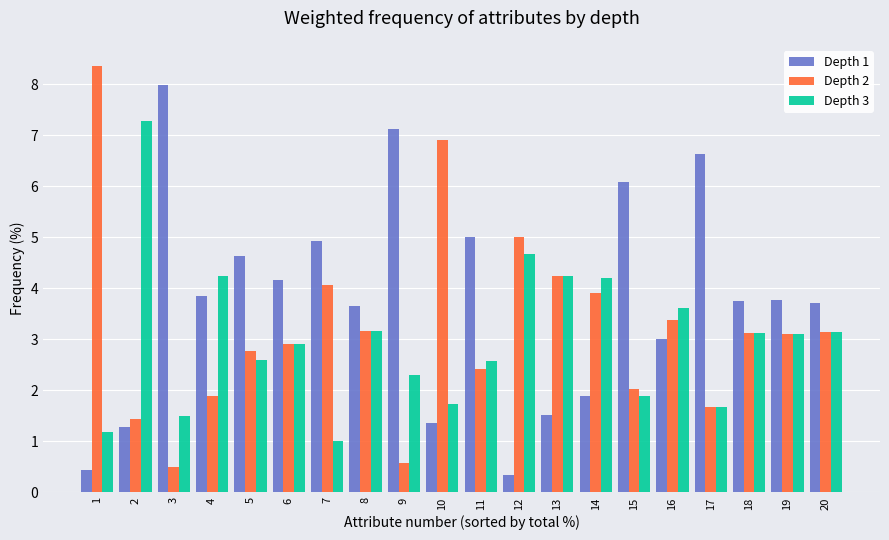

Does the chart contain stacked bars?

No